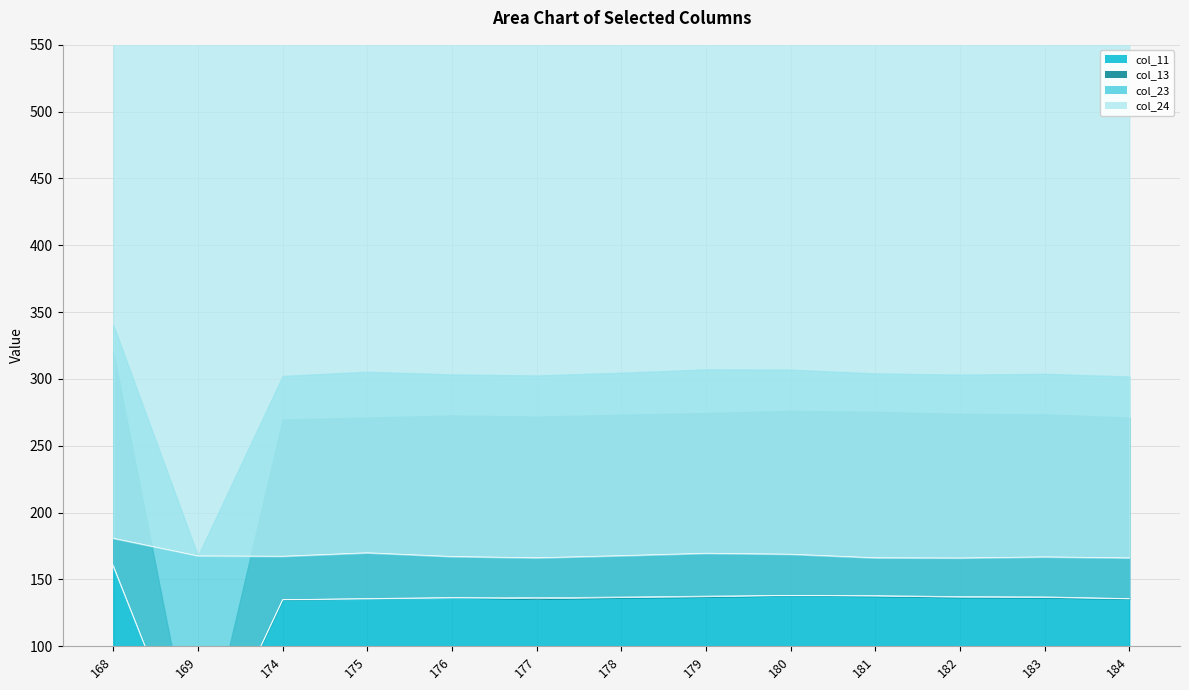

Rank the series by their maximum value, from highest to lowest.

col_24, col_23, col_11, col_13